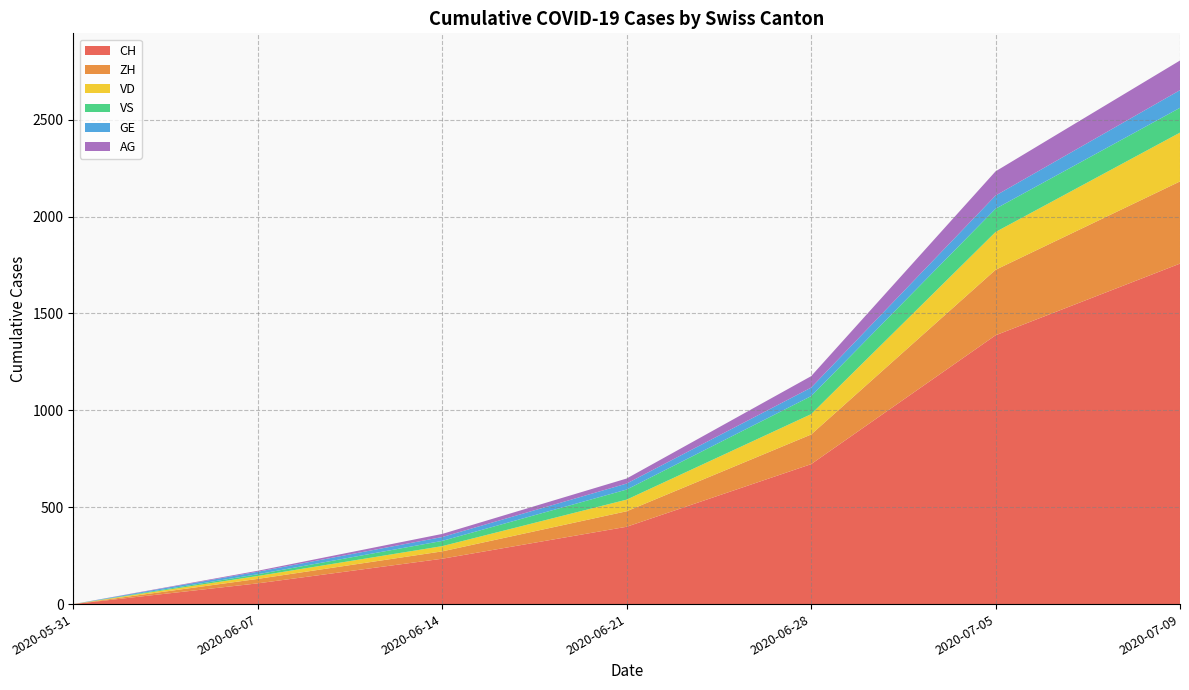

Reading left to right, list all the values displayed in this chart.

CH: 2020-05-31=0	2020-06-07=107	2020-06-14=234	2020-06-21=399	2020-06-28=722	2020-07-05=1387	2020-07-09=1757
ZH: 2020-05-31=0	2020-06-07=23	2020-06-14=38	2020-06-21=80	2020-06-28=153	2020-07-05=338	2020-07-09=424
VD: 2020-05-31=0	2020-06-07=15	2020-06-14=27	2020-06-21=60	2020-06-28=105	2020-07-05=195	2020-07-09=252
VS: 2020-05-31=0	2020-06-07=9	2020-06-14=27	2020-06-21=52	2020-06-28=93	2020-07-05=120	2020-07-09=128
GE: 2020-05-31=0	2020-06-07=13	2020-06-14=20	2020-06-21=31	2020-06-28=44	2020-07-05=68	2020-07-09=91
AG: 2020-05-31=0	2020-06-07=5	2020-06-14=16	2020-06-21=26	2020-06-28=59	2020-07-05=125	2020-07-09=153